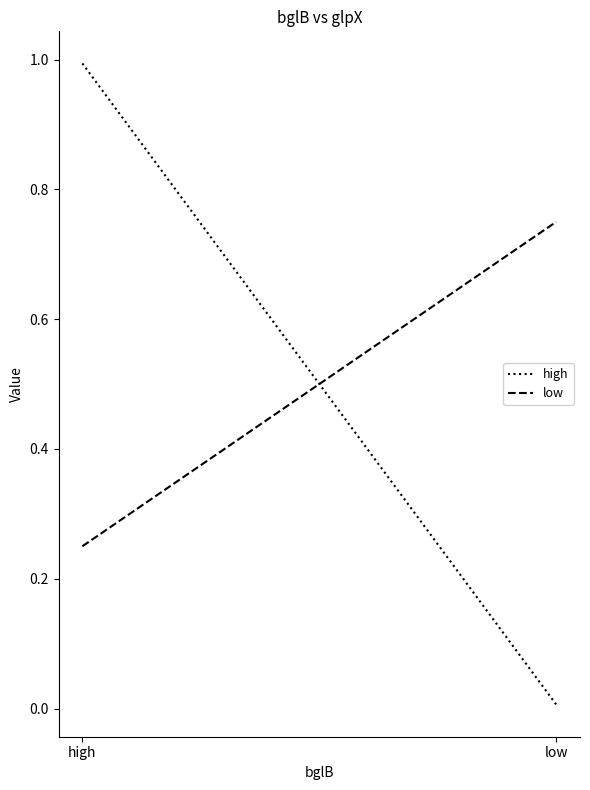

Which has a higher value, low or high?

high